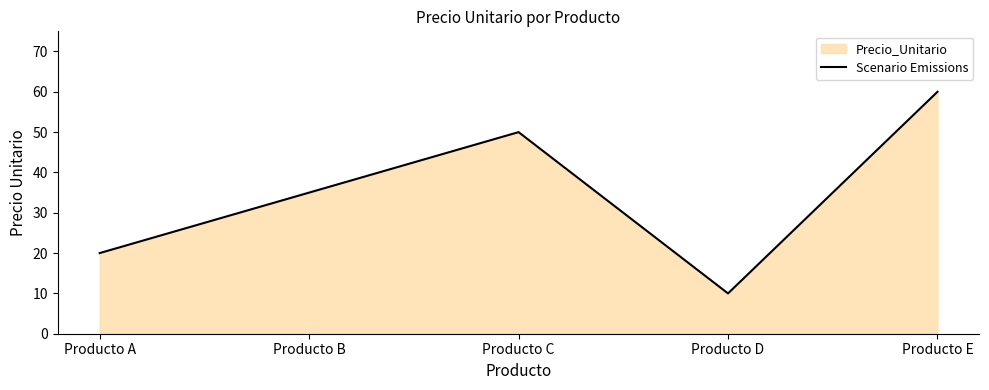

Rank the categories by value from highest to lowest.

Producto E, Producto C, Producto B, Producto A, Producto D